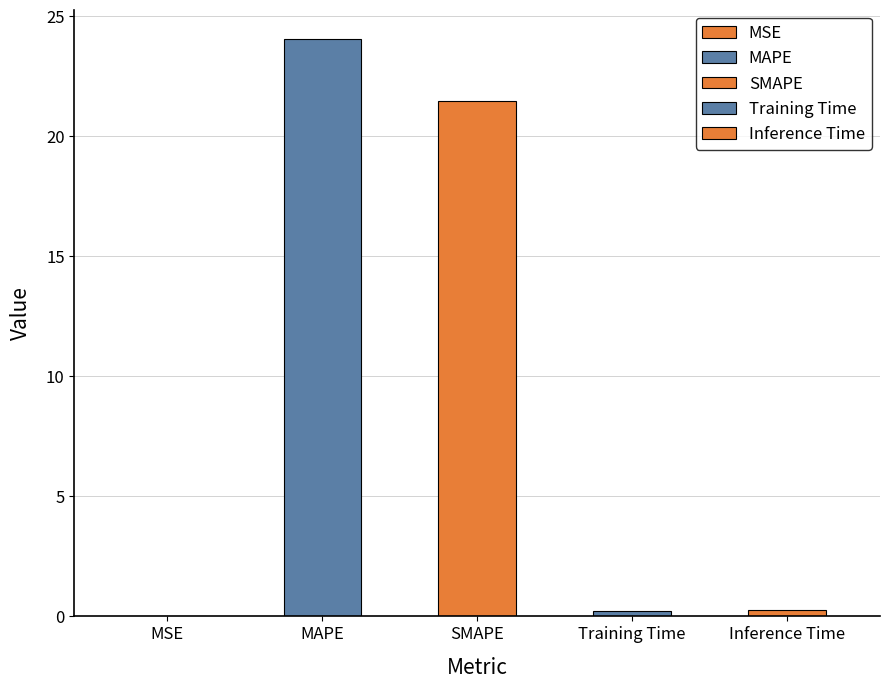

Between MSE and SMAPE, which is larger?

SMAPE